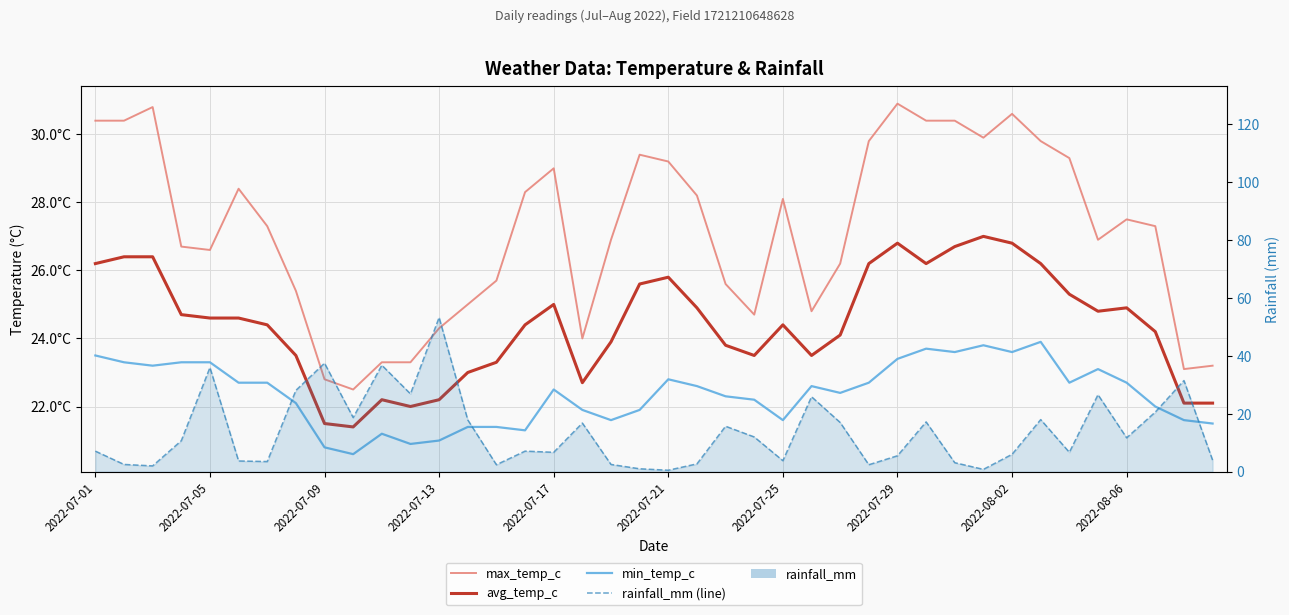

What is the sum of the min_temp_c values at 21 and 24?

44.2